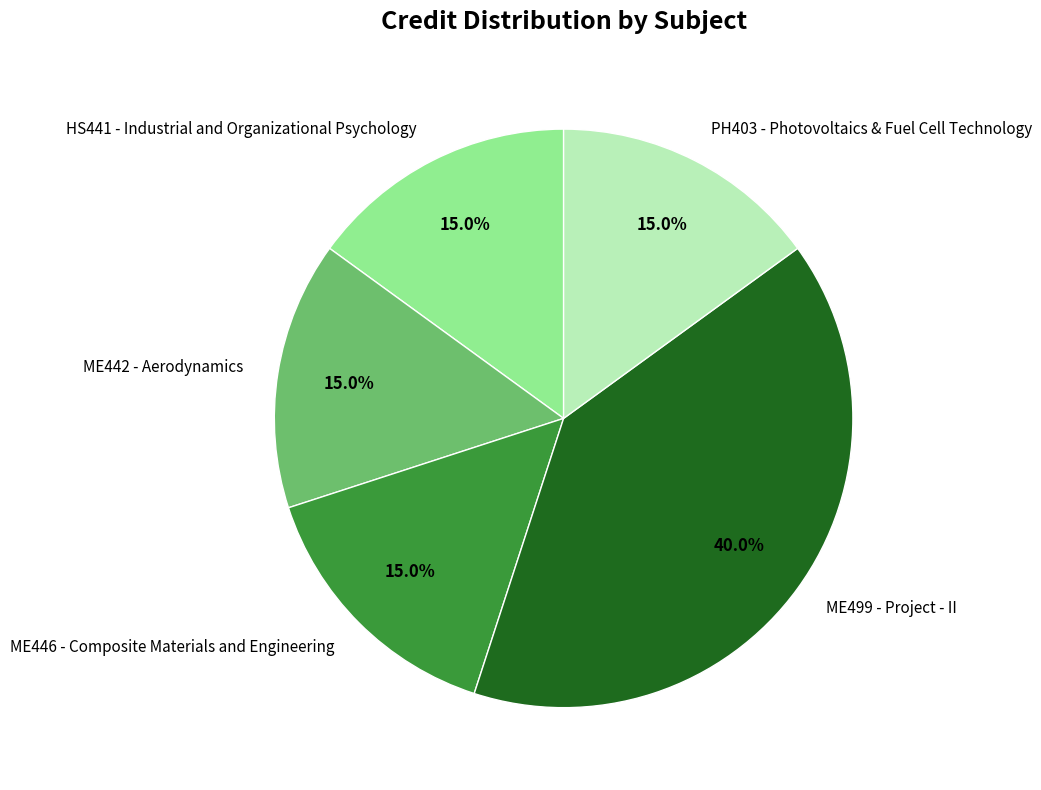

What portion of the pie excludes ME446 - Composite Materials and Engineering?

85.0%